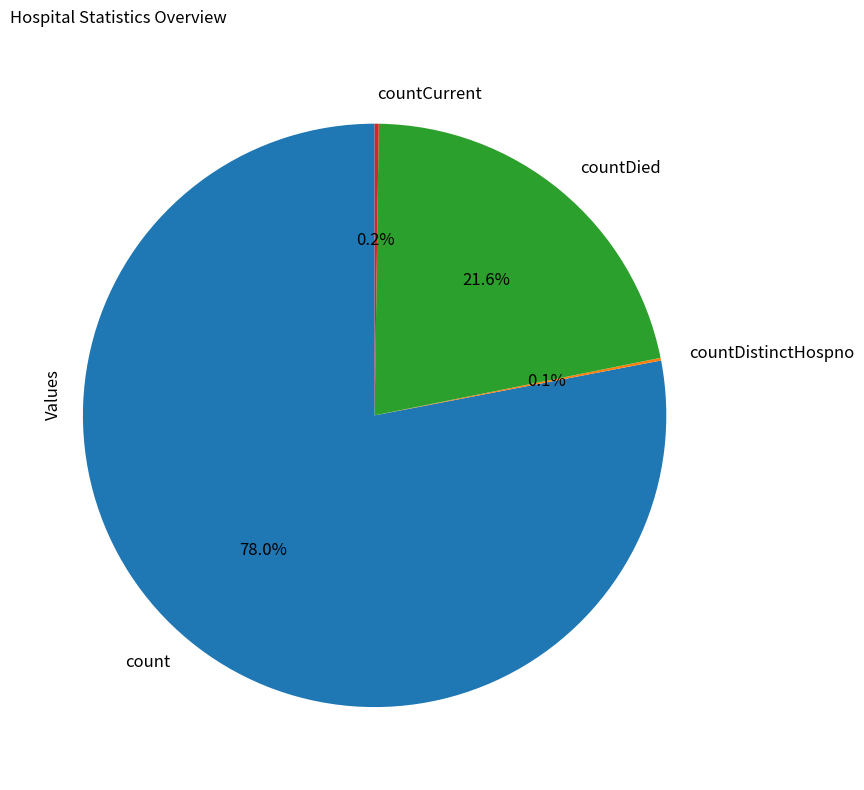

Which category has the biggest portion of the pie?

count